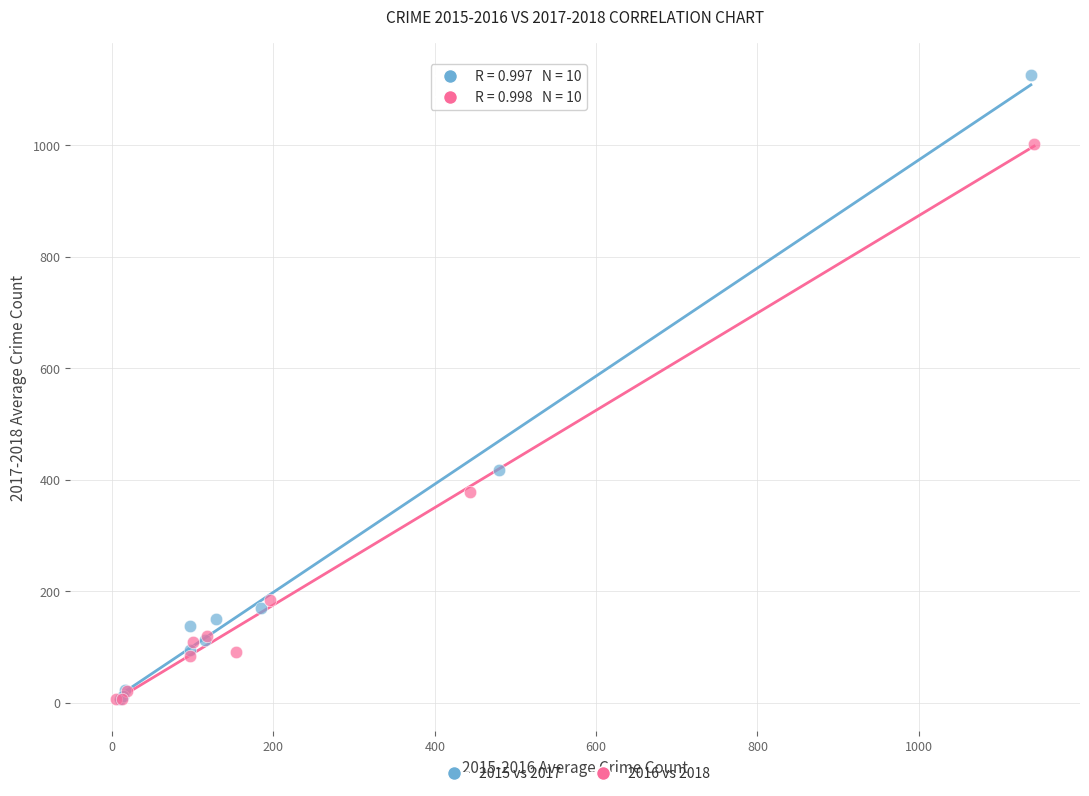

Which series has the widest spread of Y values?

2015 vs 2017